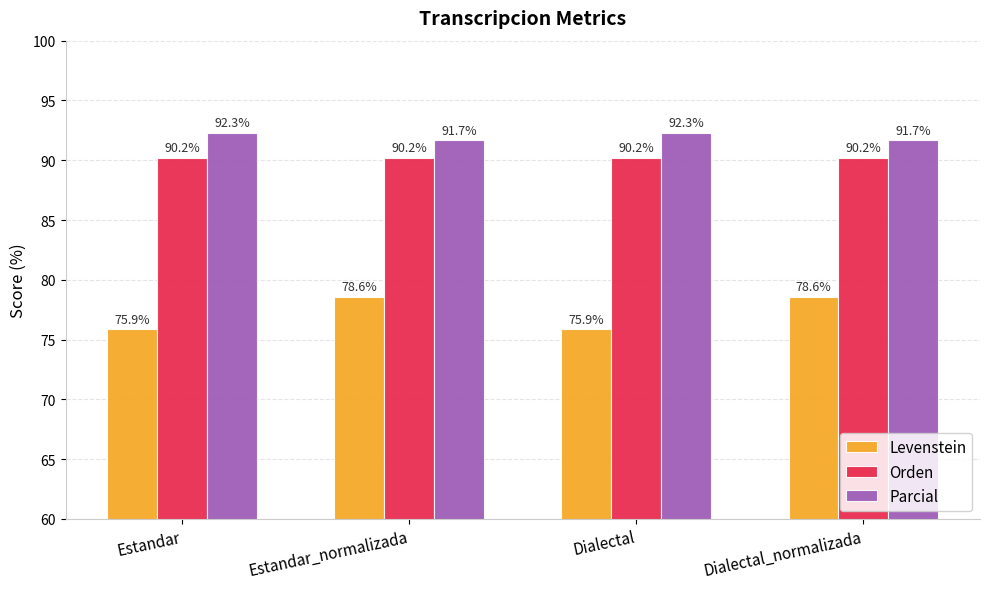

Which series has the largest total across all categories?

Parcial